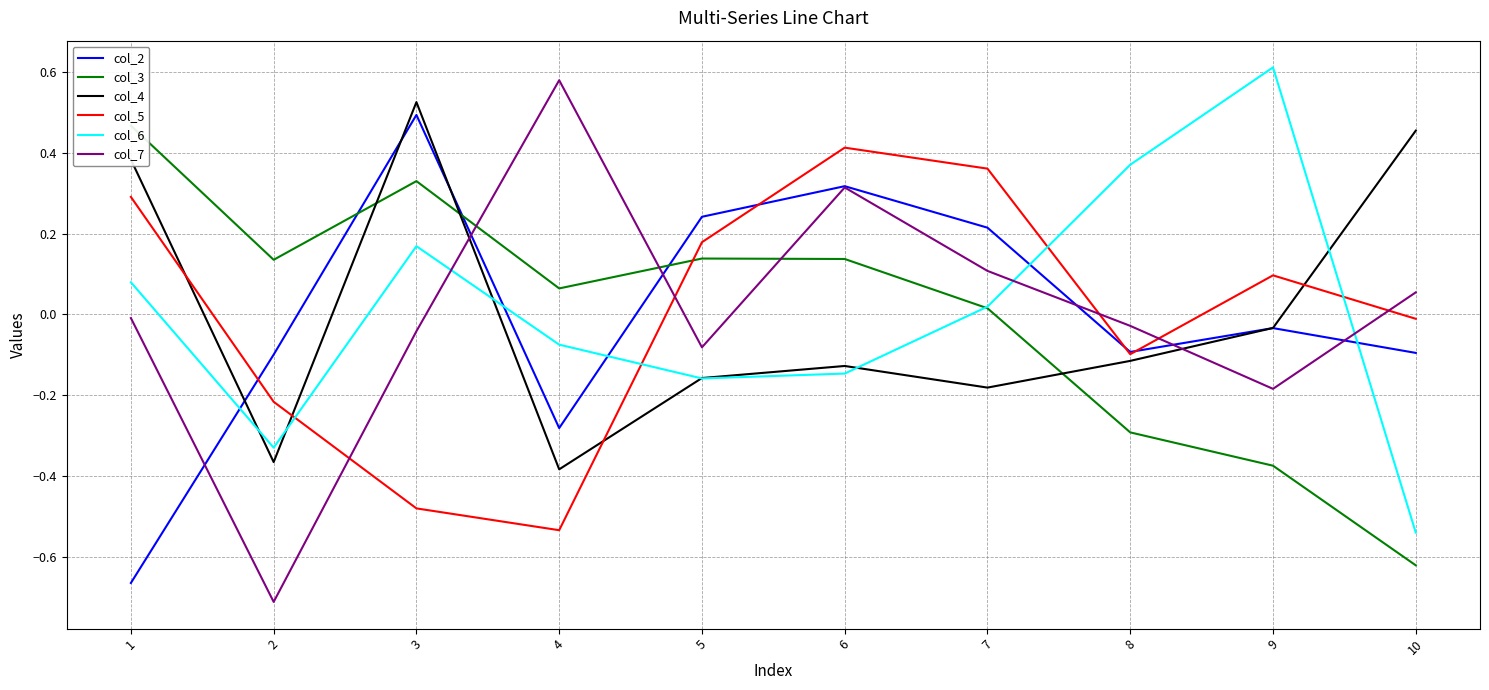

What is the difference between the second highest and minimum values in the col_4 series?

0.8